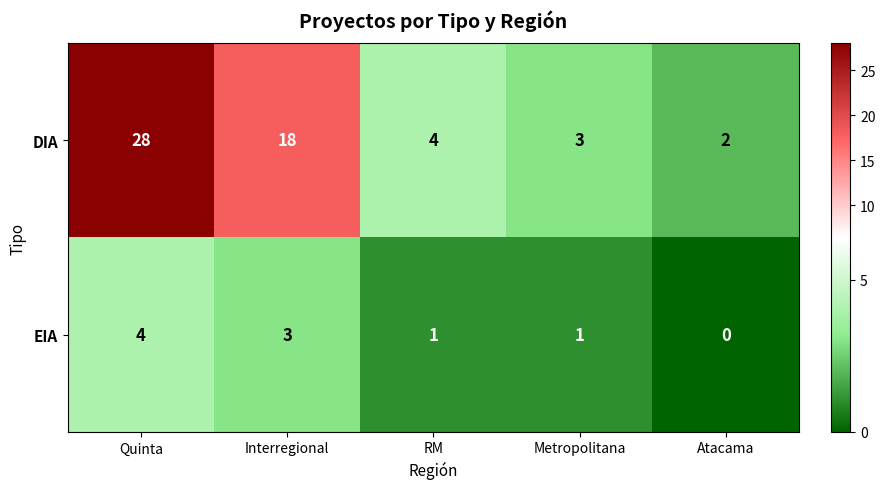

The value of DIA at Quinta is 13. True or false?

False